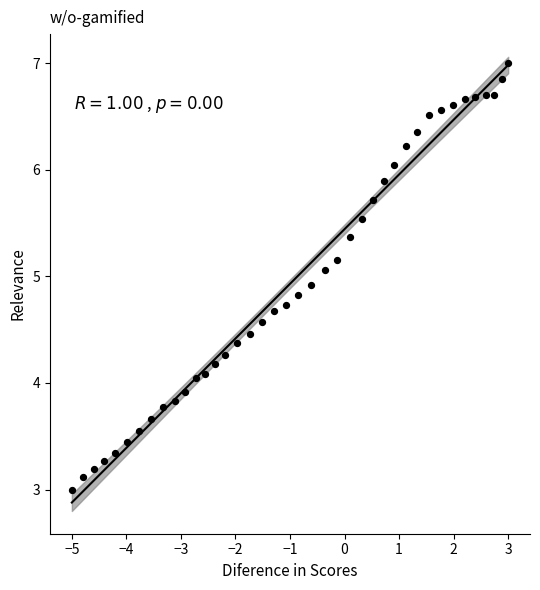

What is the range of X values (max minus min)?

8.0